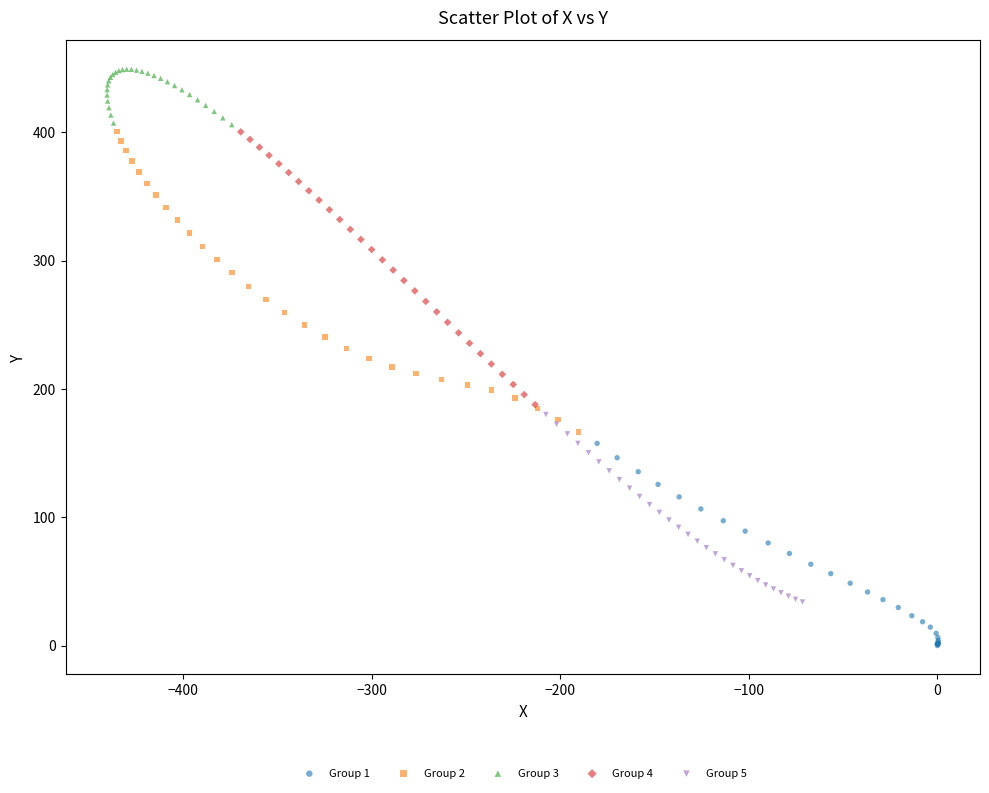

Which series contains the highest Y value?

Group 3